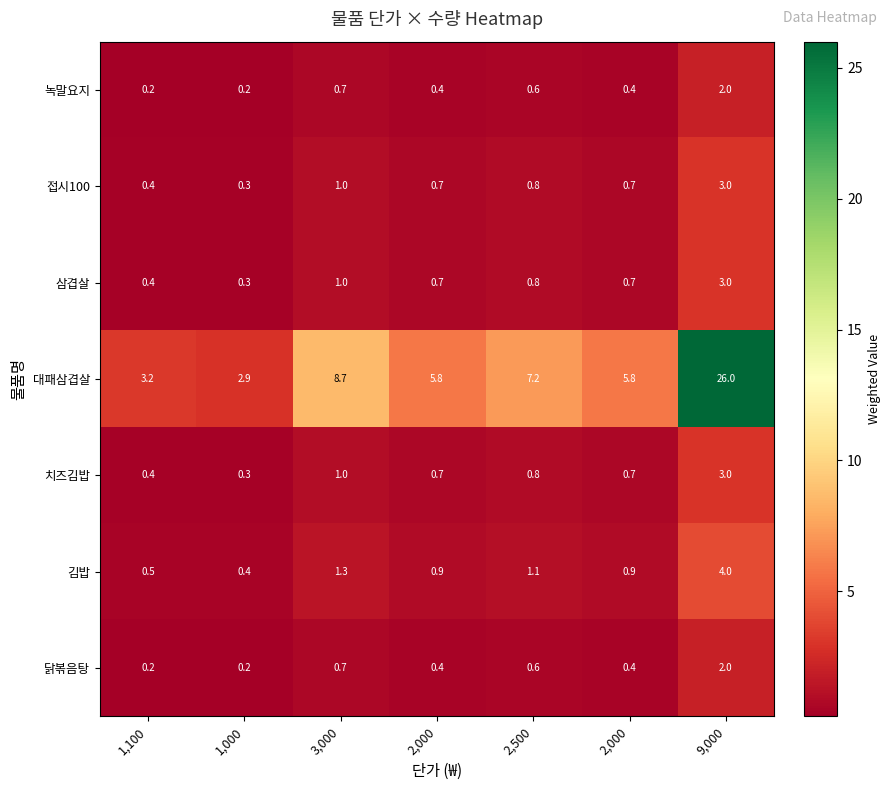

Rank the series by their maximum value, from lowest to highest.

녹말요지, 닭볶음탕, 접시100, 삼겹살, 치즈김밥, 김밥, 대패삼겹살